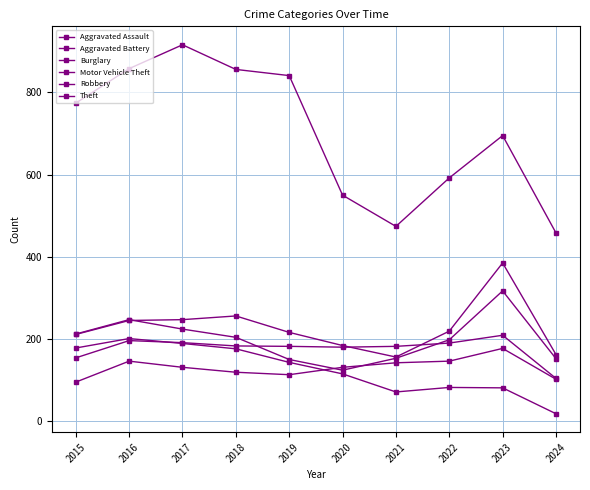

Where is the first local maximum for Robbery?

2016